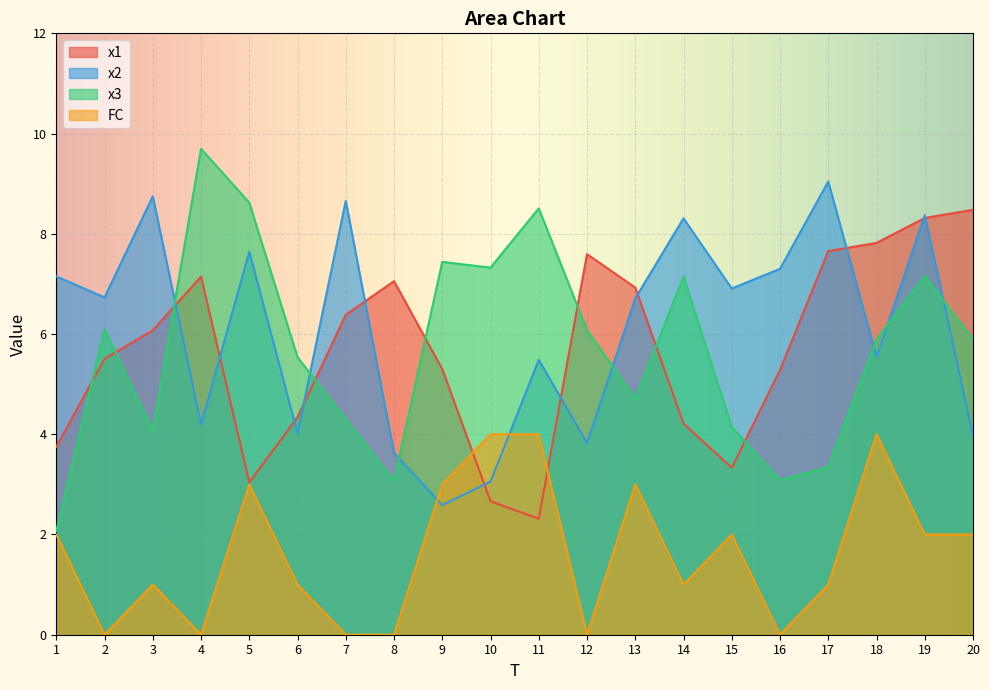

What is the difference between the second highest and minimum values in the x1 series?

6.0